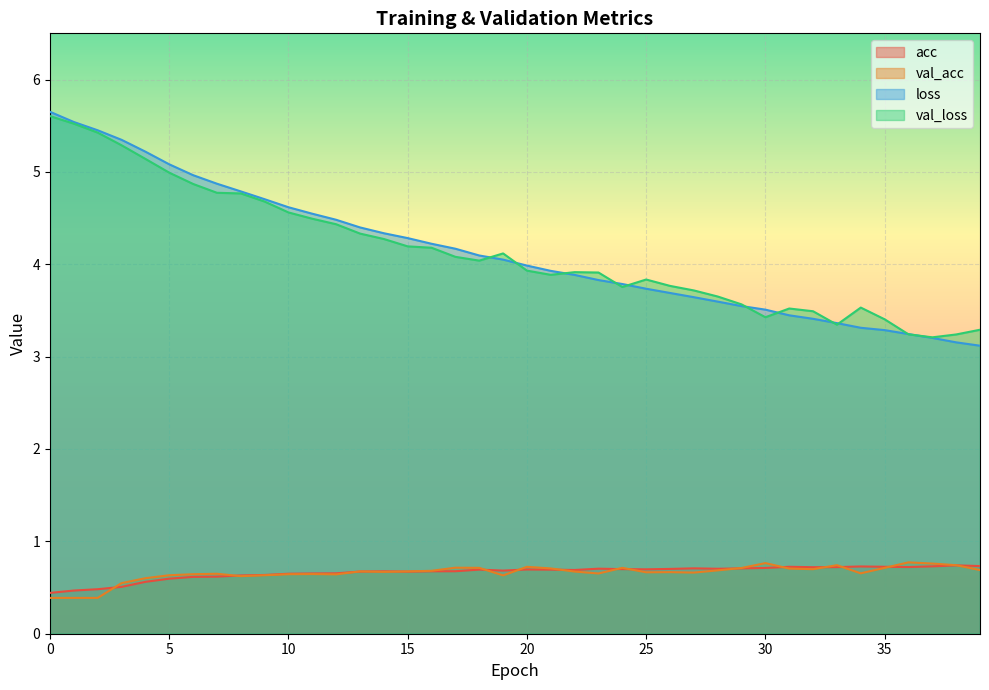

Which series has the largest total across all categories?

loss